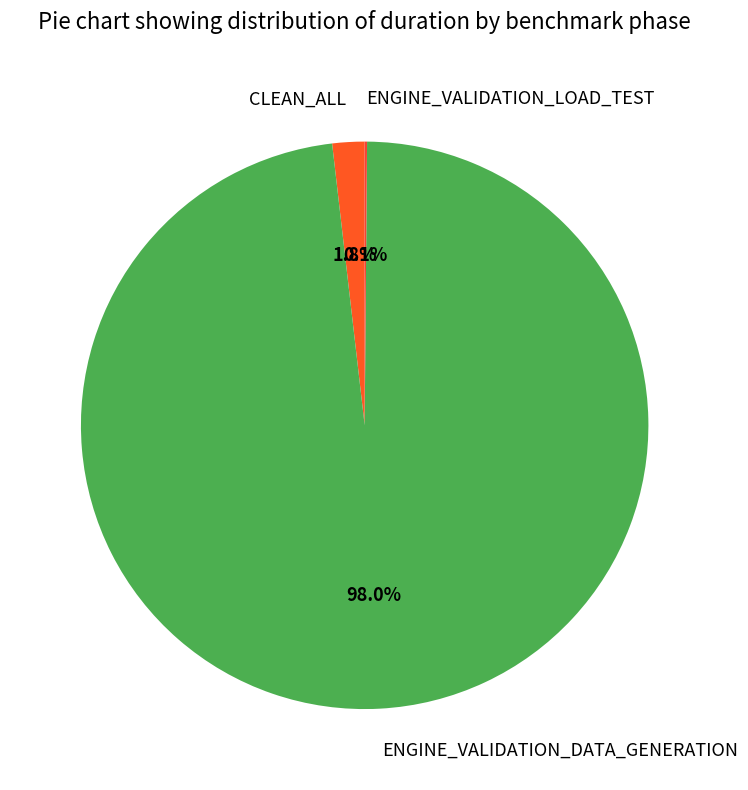

Which slice represents more than half of the pie?

ENGINE_VALIDATION_DATA_GENERATION